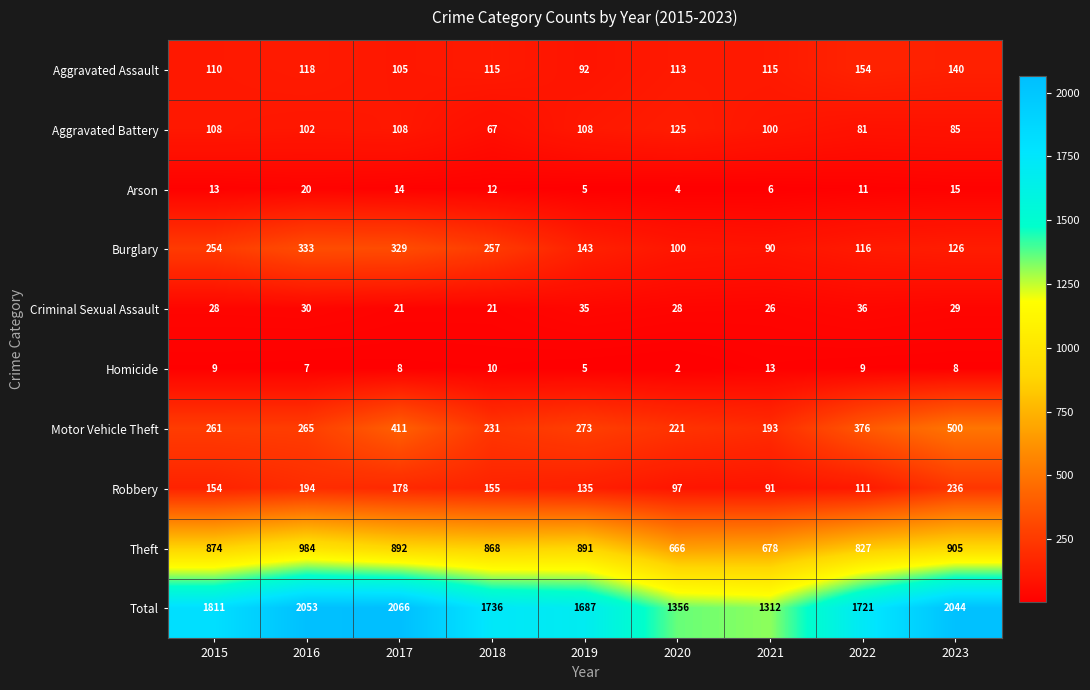

At 2018, list the series in order from smallest to largest.

Homicide, Arson, Criminal Sexual Assault, Aggravated Battery, Aggravated Assault, Robbery, Motor Vehicle Theft, Burglary, Theft, Total